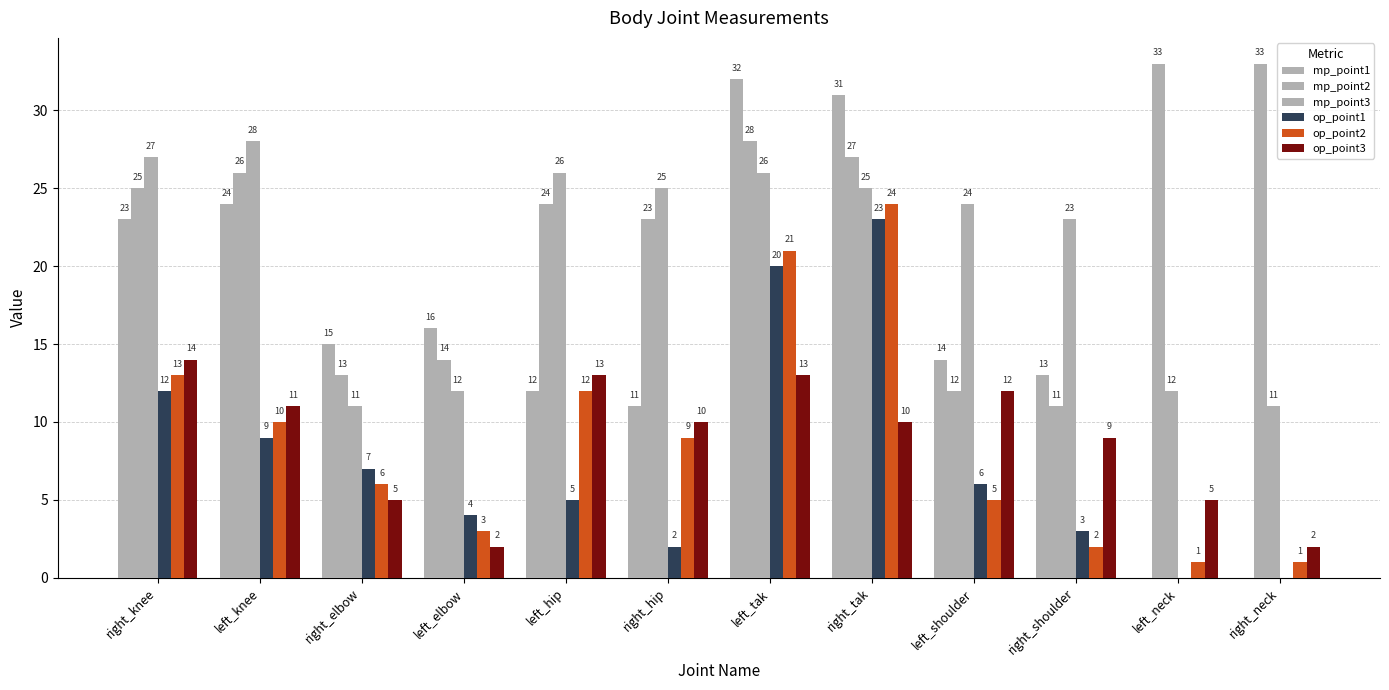

How many groups of bars are there?

12